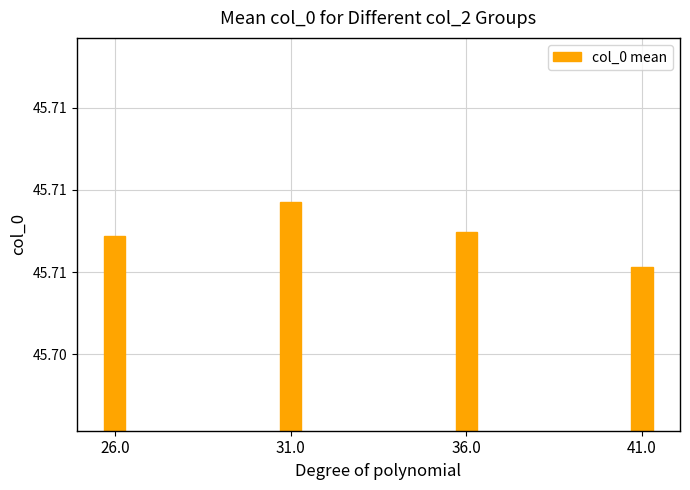

Reading right to left, transcribe all the data shown in this chart.

41.0=45.7	36.0=45.7	31.0=45.7	26.0=45.7